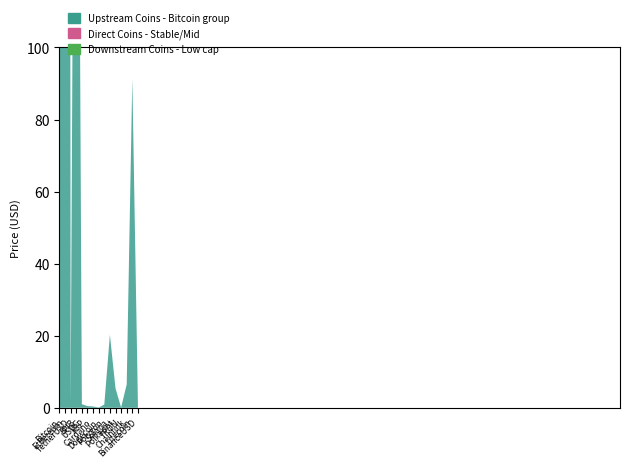

Reading left to right, what are all the values shown in this chart?

26950.8	1818.2	1.0	310.3	1.0	0.5	0.4	0.1	0.9	20.3	5.4	0.1	6.5	91.4	1.0